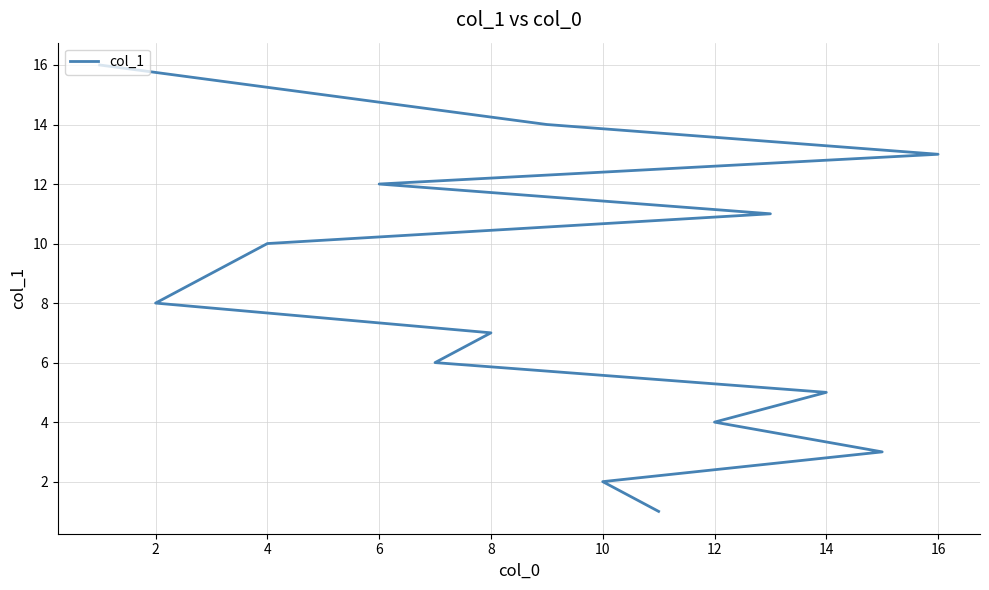

True or false: the data shows 19 at 13.

False